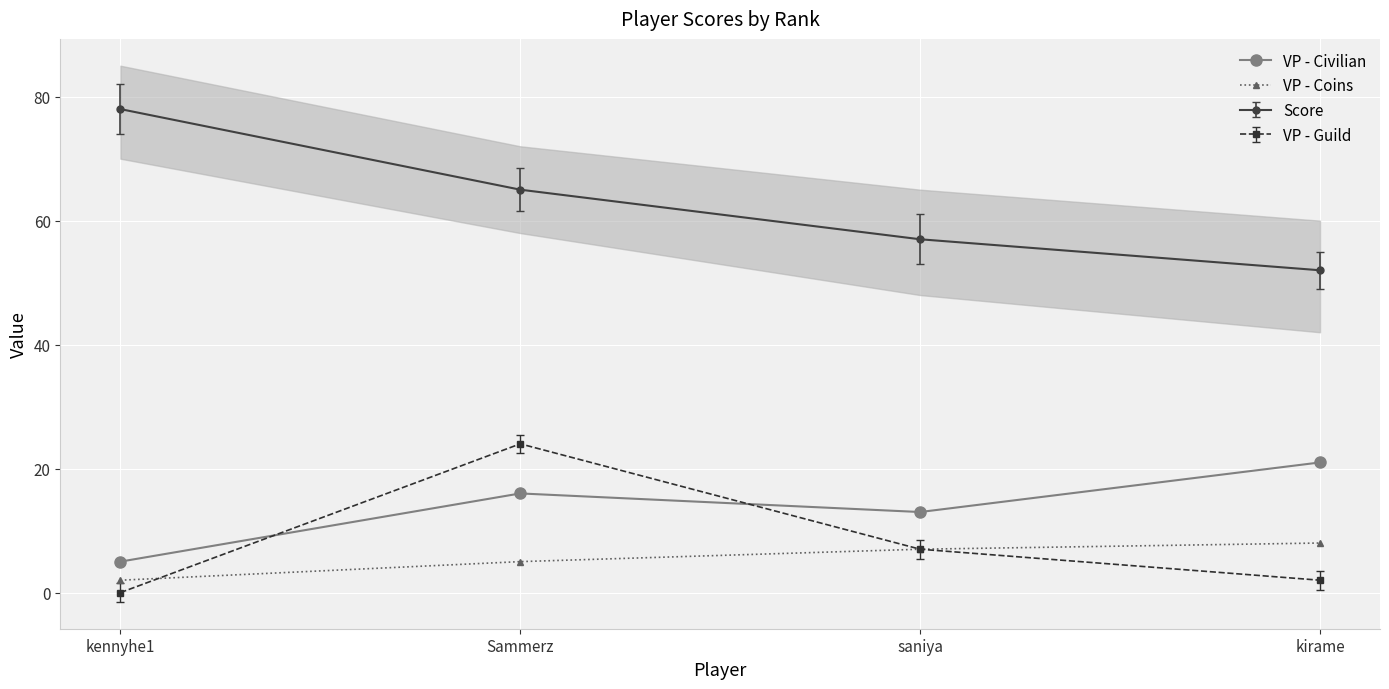

Which has a higher value, saniya or kirame?

kirame